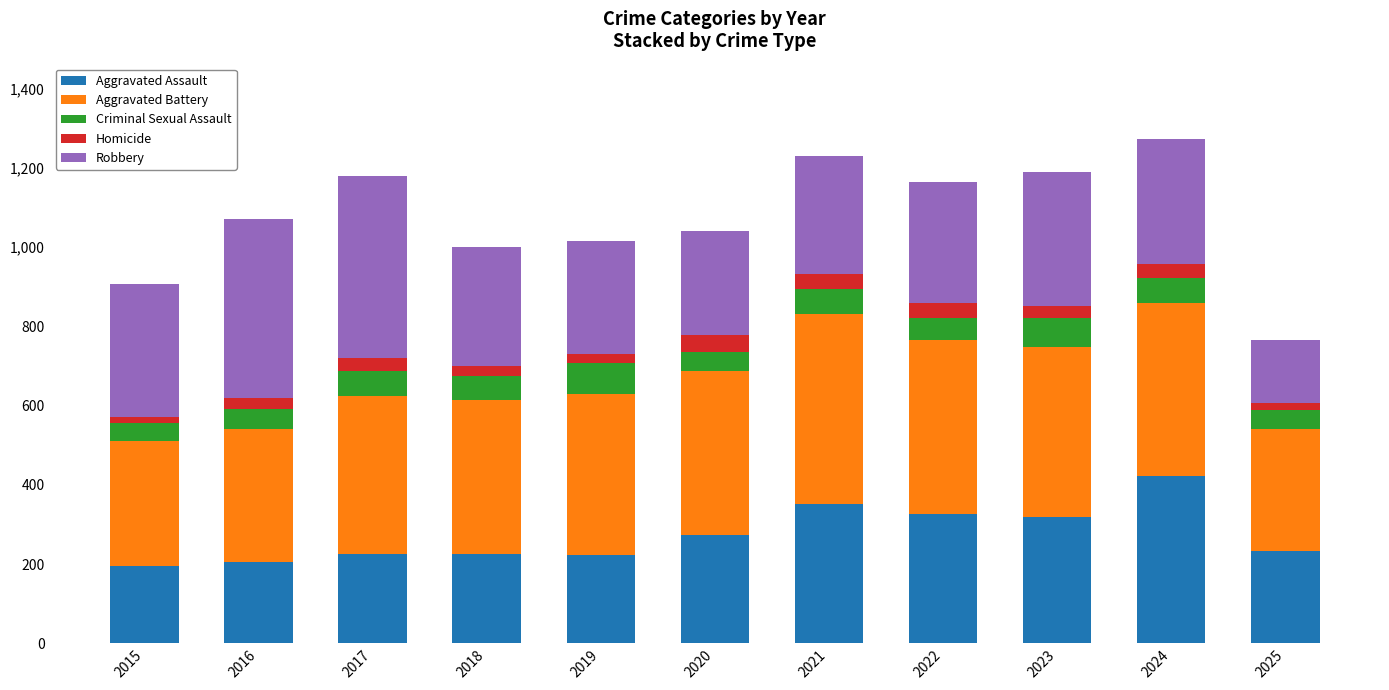

How many bars are there in total?

11